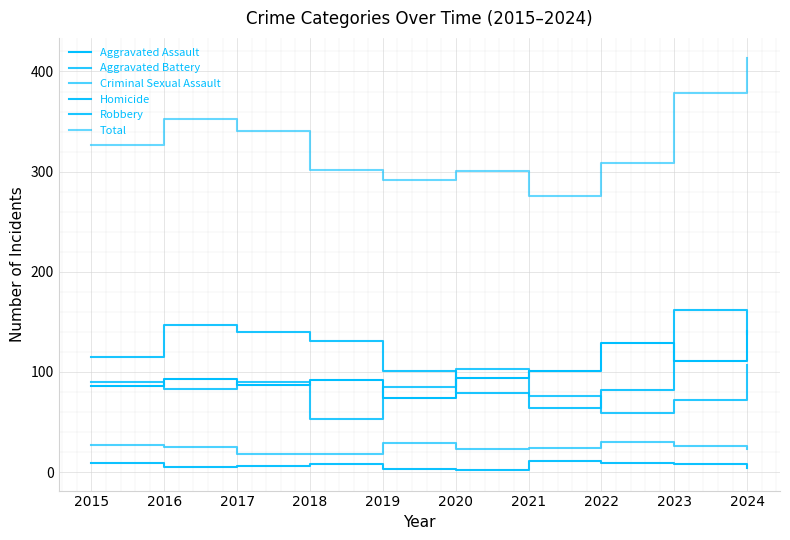

Is this an area chart (filled region under the line)?

No